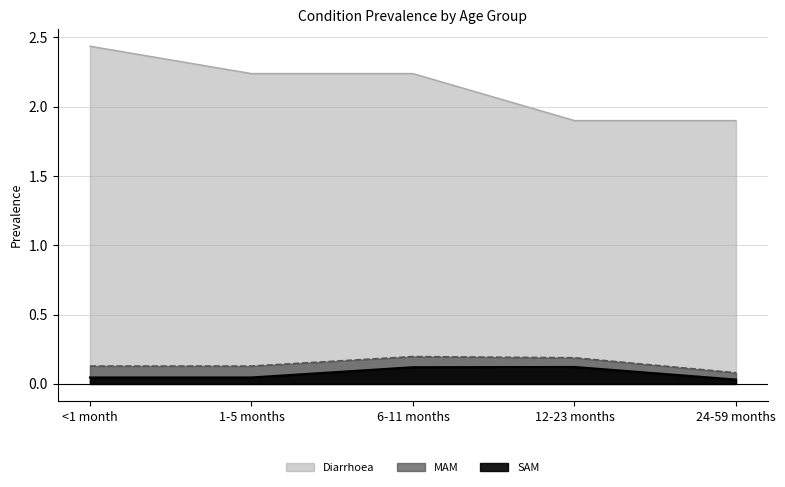

What is the average value of the MAM series?

0.1